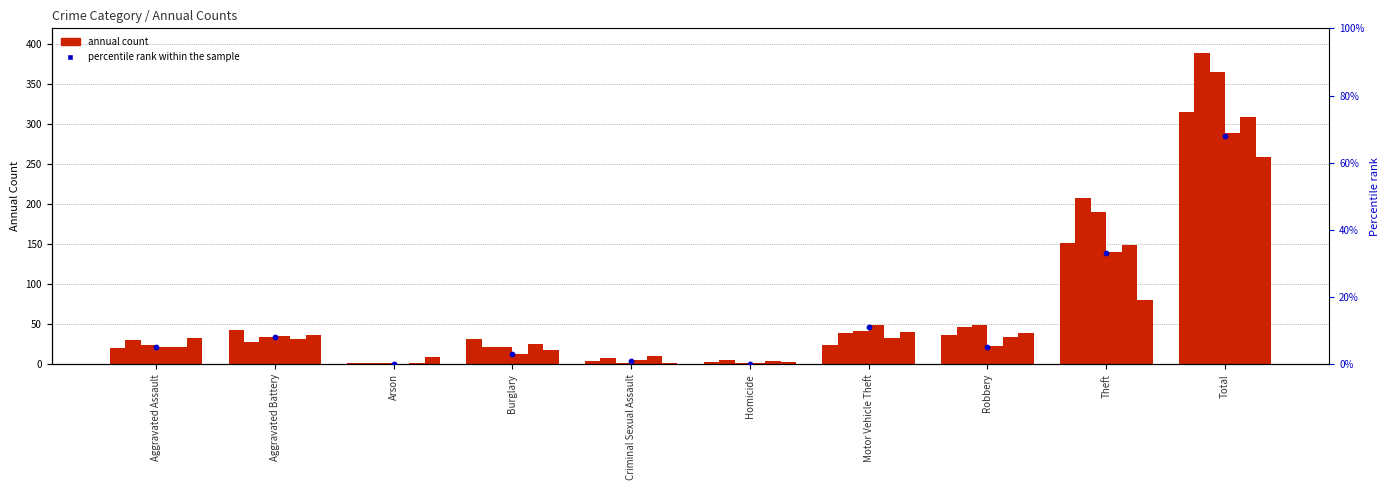

Between Total and Homicide, which is larger?

Total